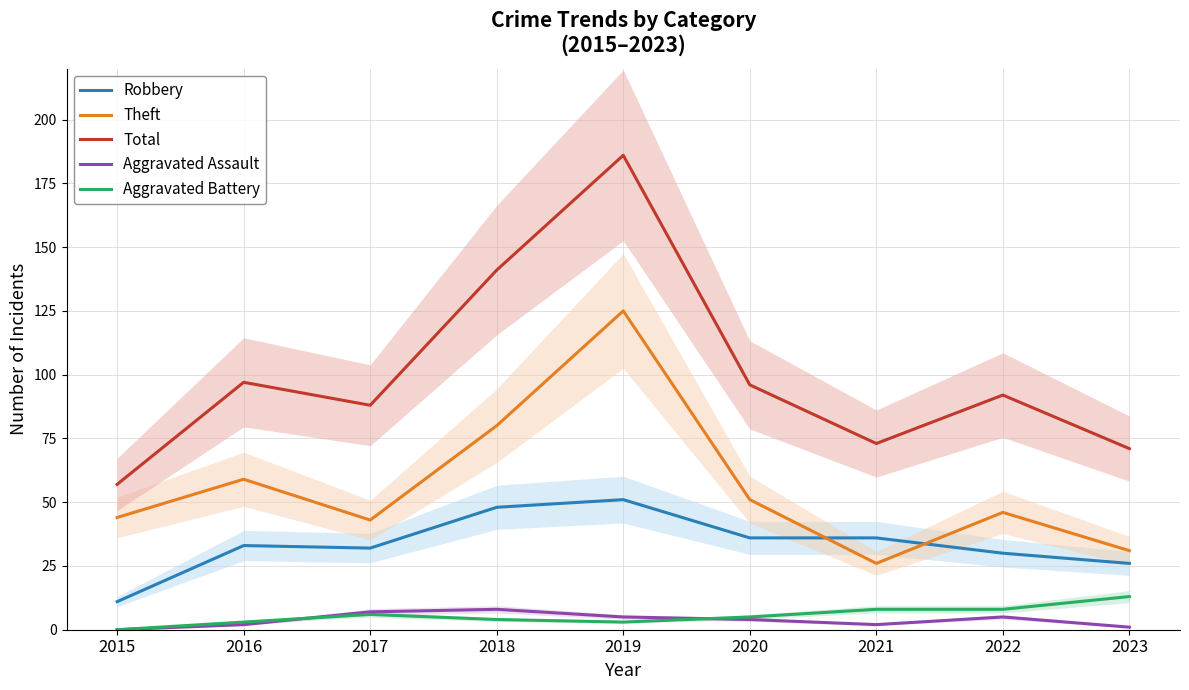

How many Aggravated Assault values are between 2 and 5?

5